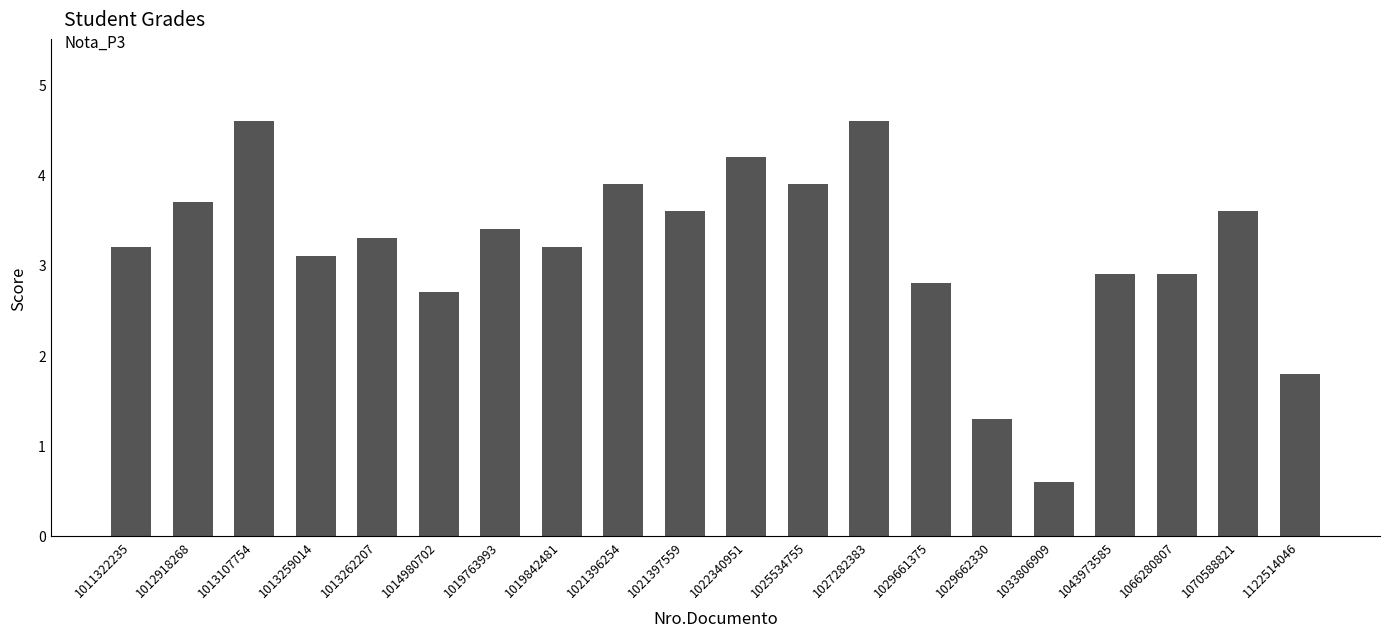

Between 1022340951 and 1013107754, which is larger?

1013107754